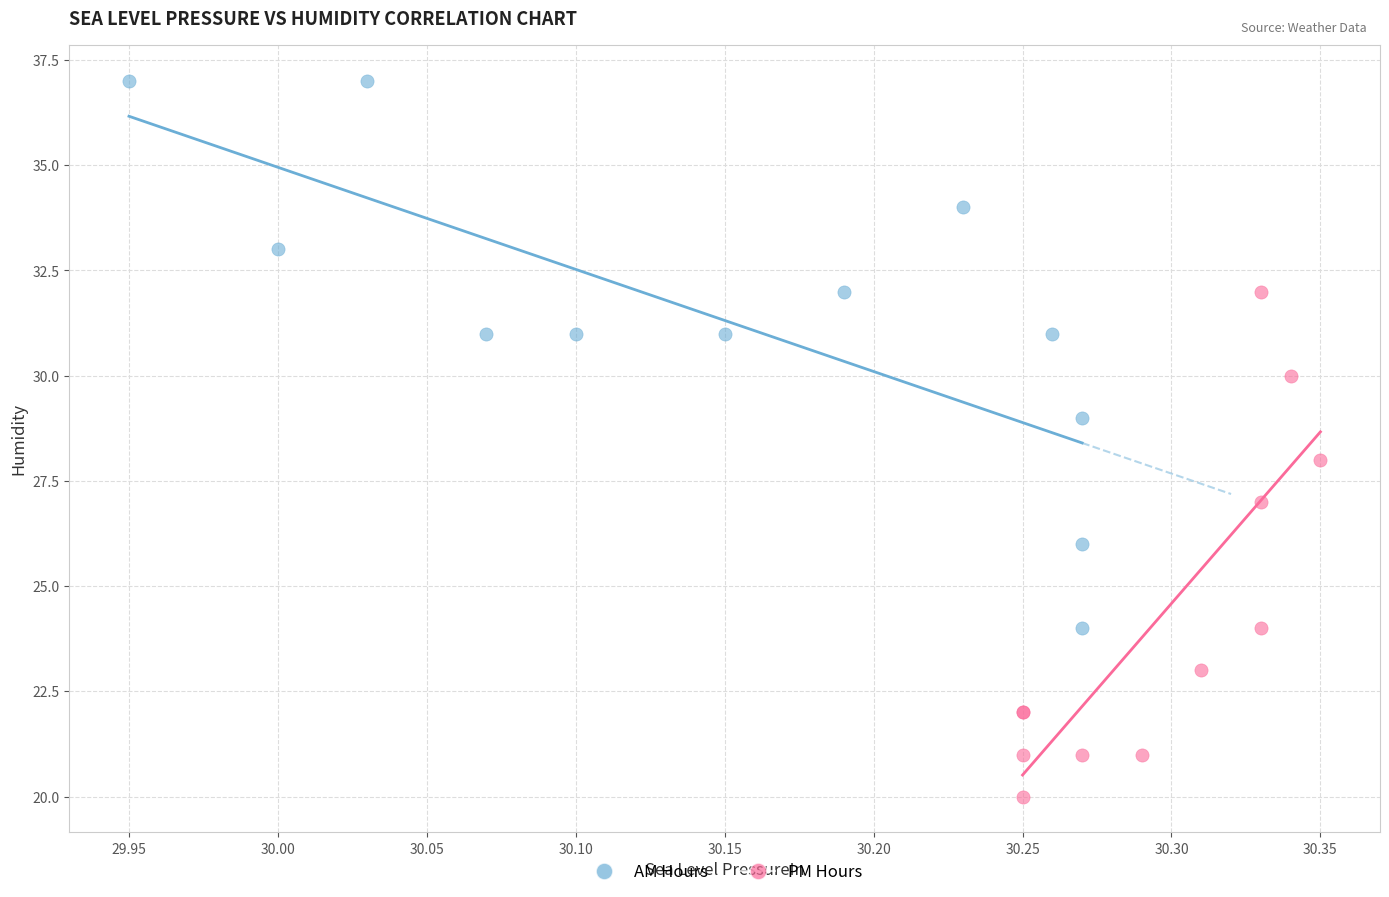

Which series contains the lowest Y value?

PM Hours